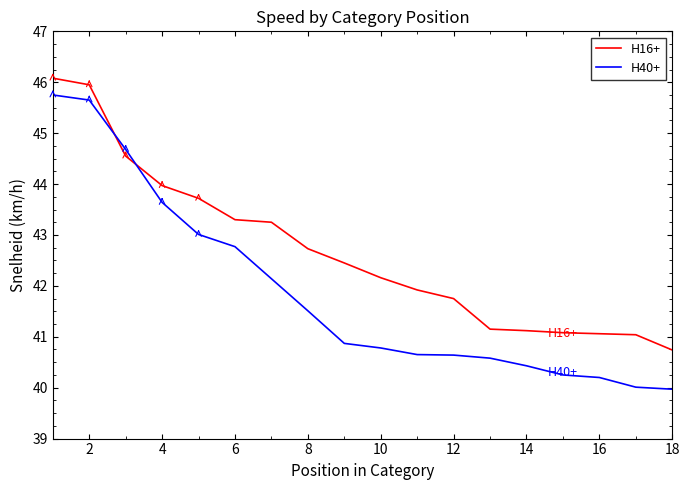

Which series ends up on top after the final intersection of H40+ and H16+?

H16+